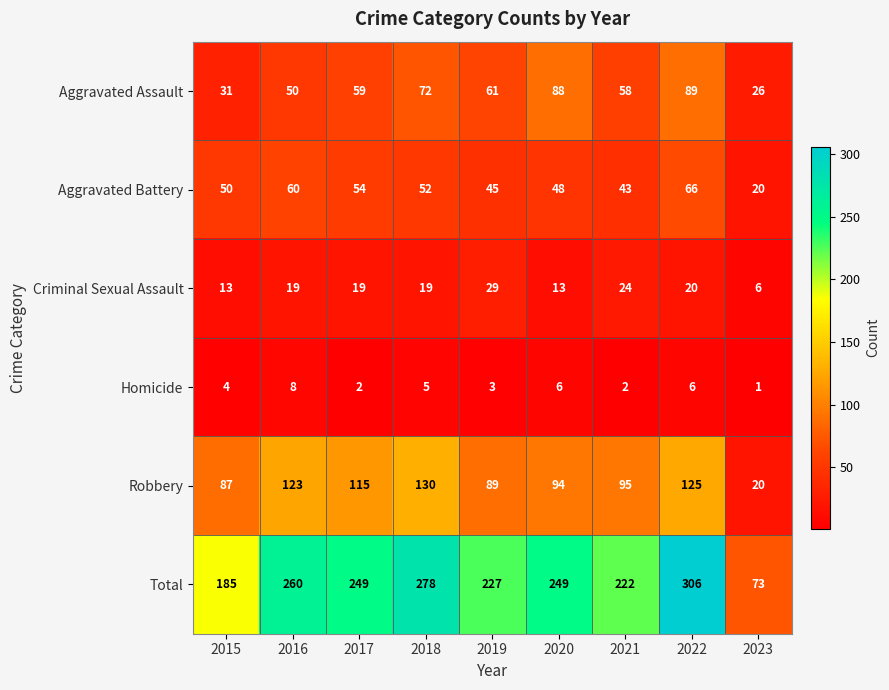

What is the maximum value shown in the chart?

306